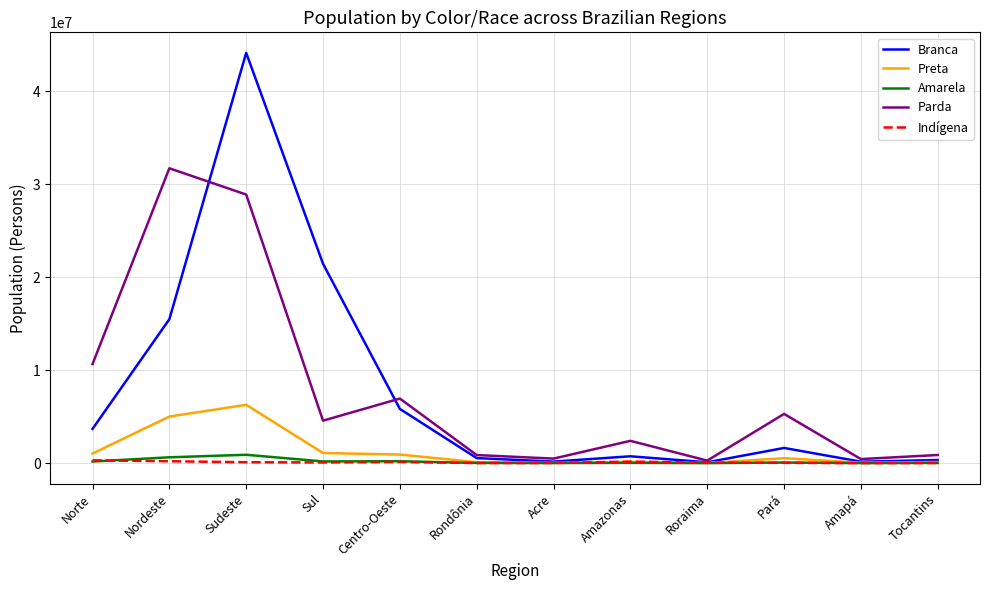

Which series has the largest range (max minus min)?

Branca